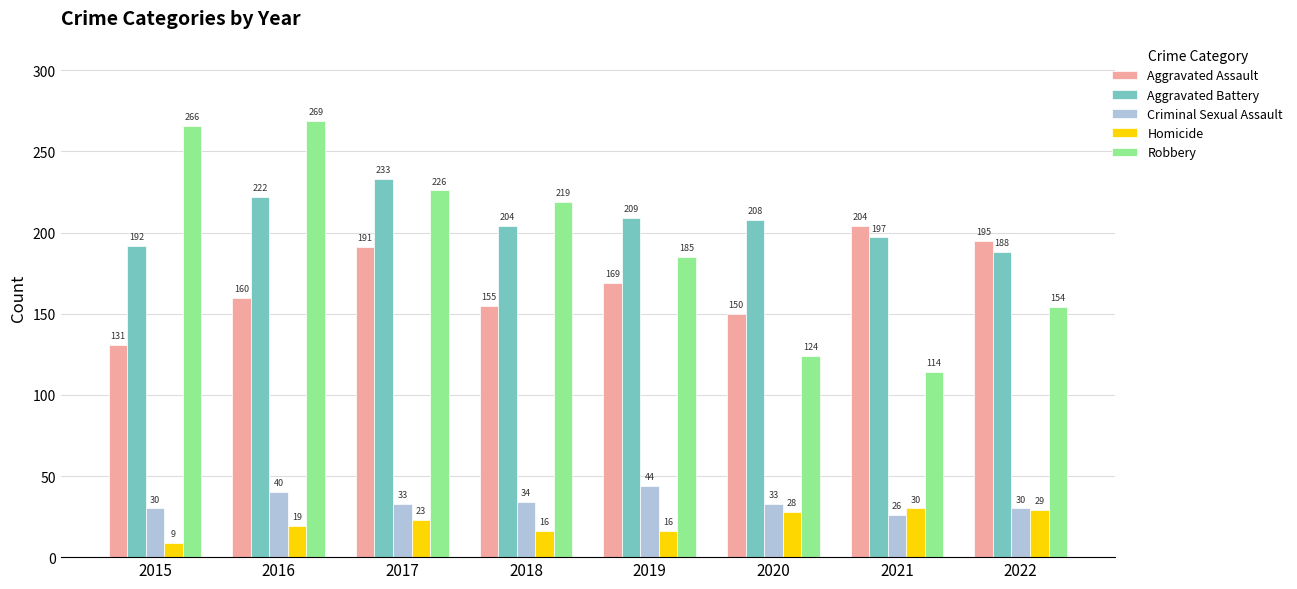

The Robbery series shows 162 at 2021. True or false?

False